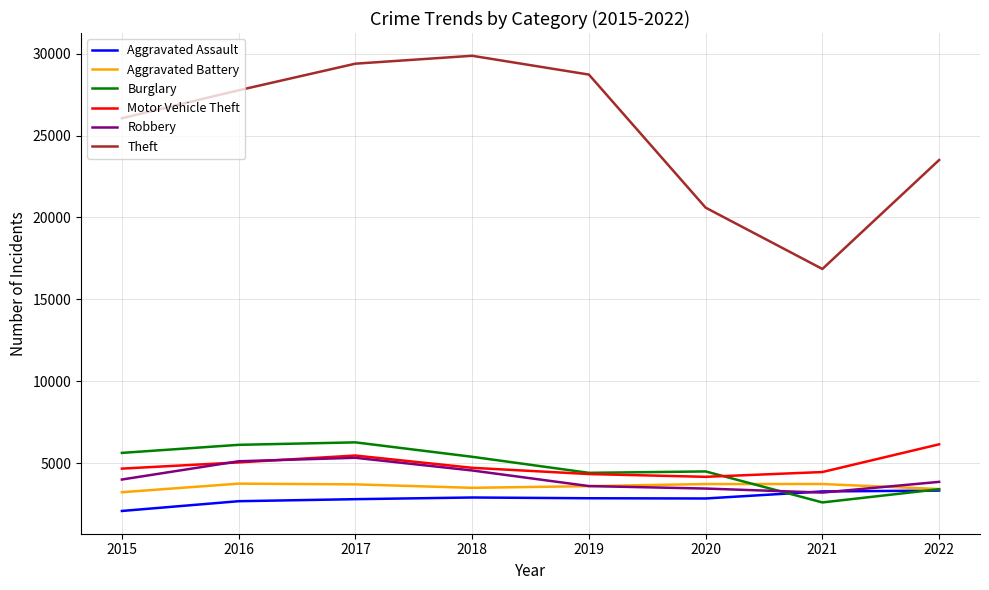

True or false: Aggravated Assault has a value of 1211 at 2021.

False